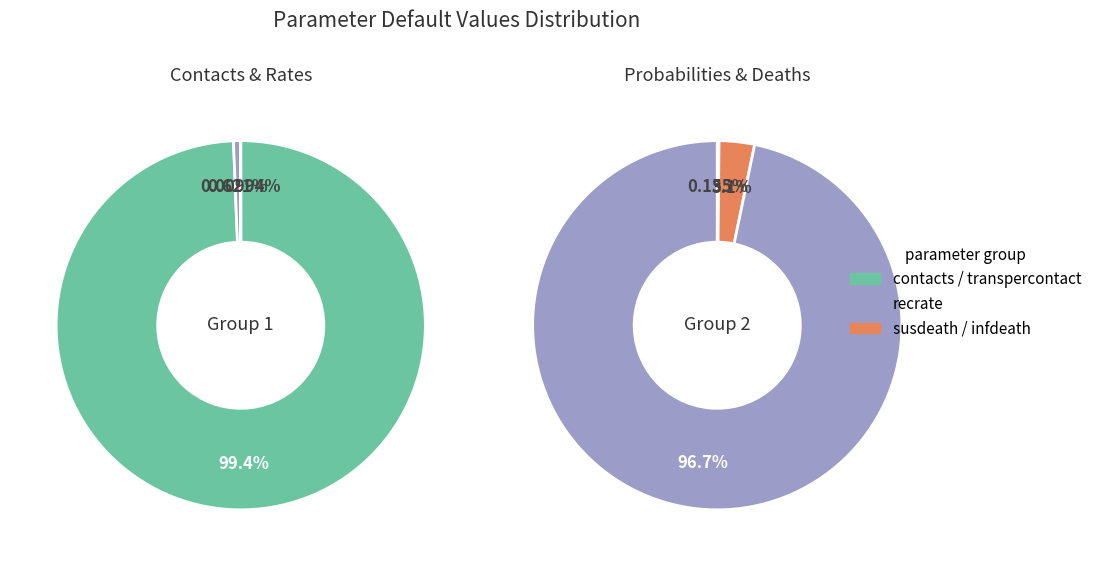

Which category accounts for the majority?

contacts